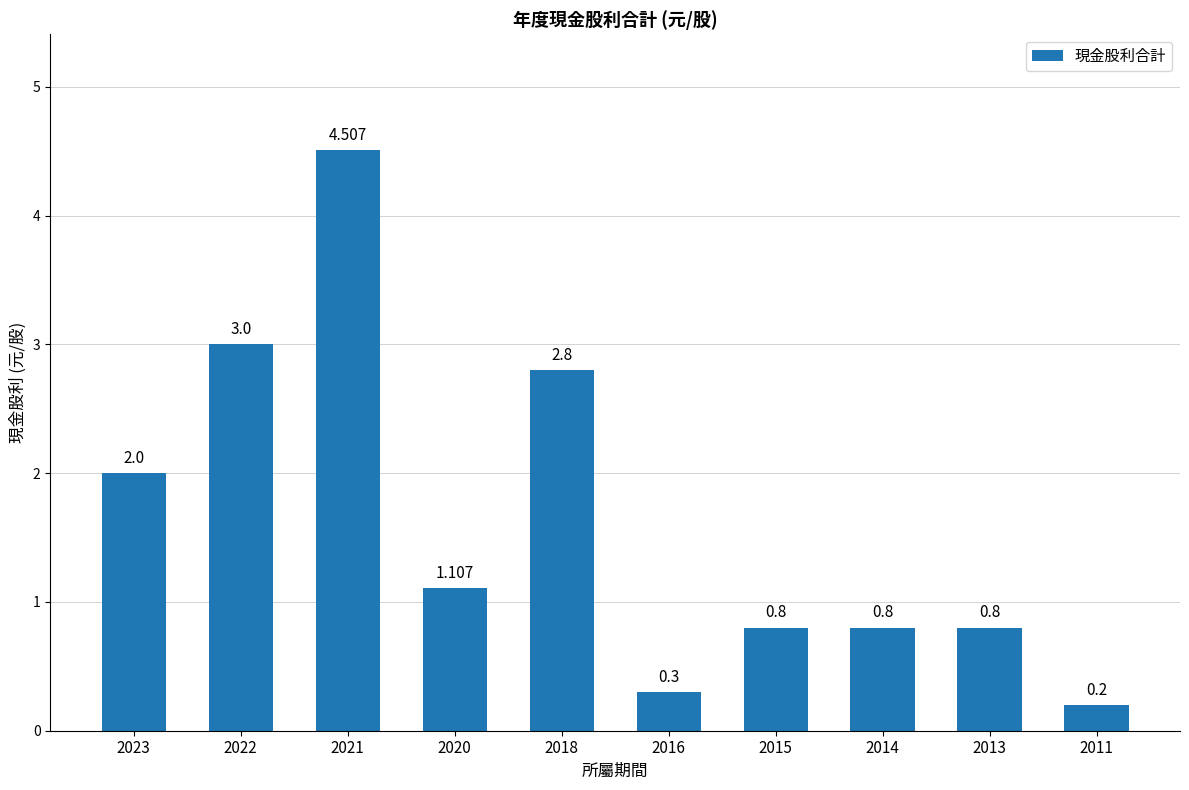

Are the bars grouped side by side (vs. stacked)?

No